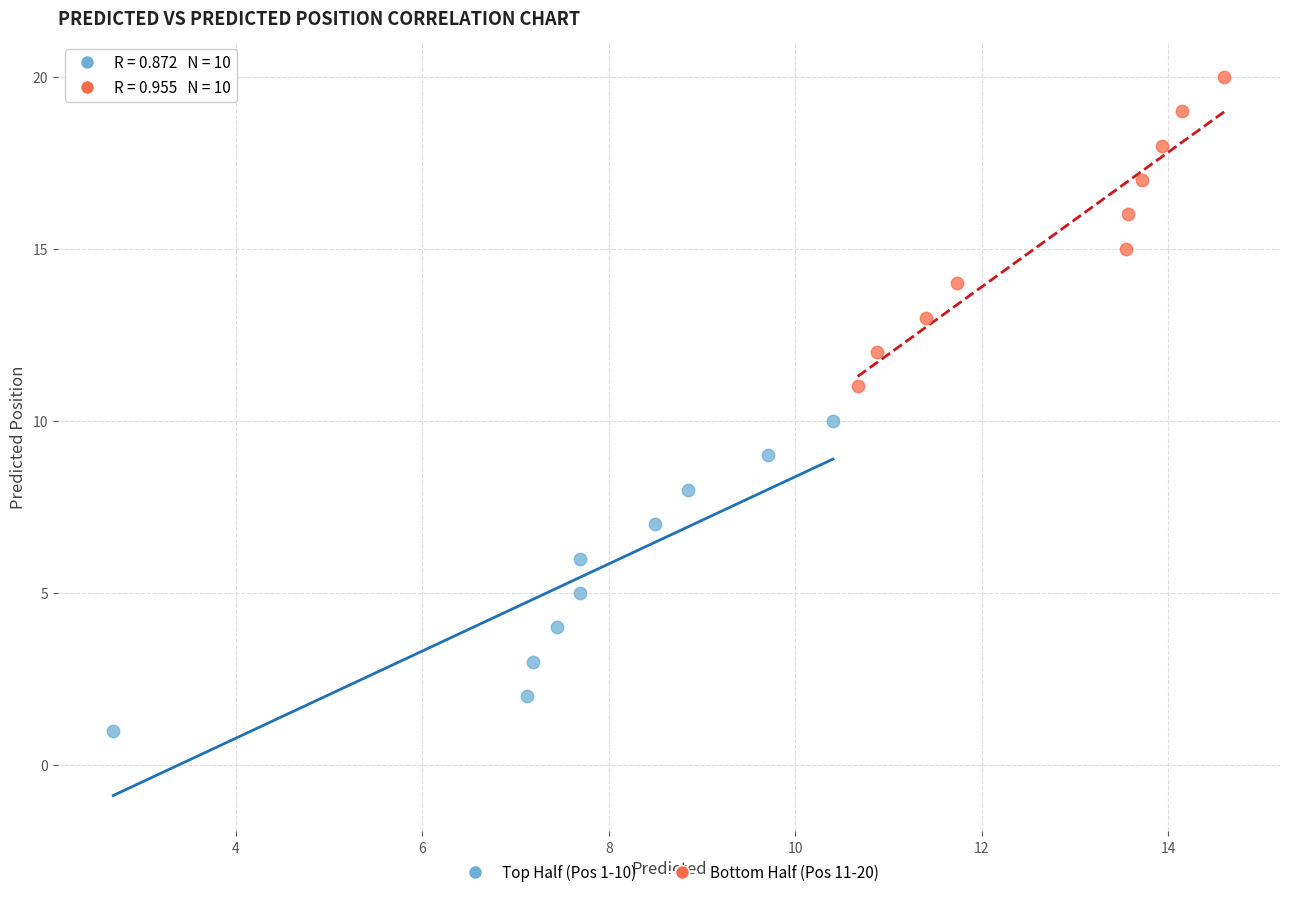

Which series reaches the maximum Y coordinate?

Bottom Half (Pos 11-20)